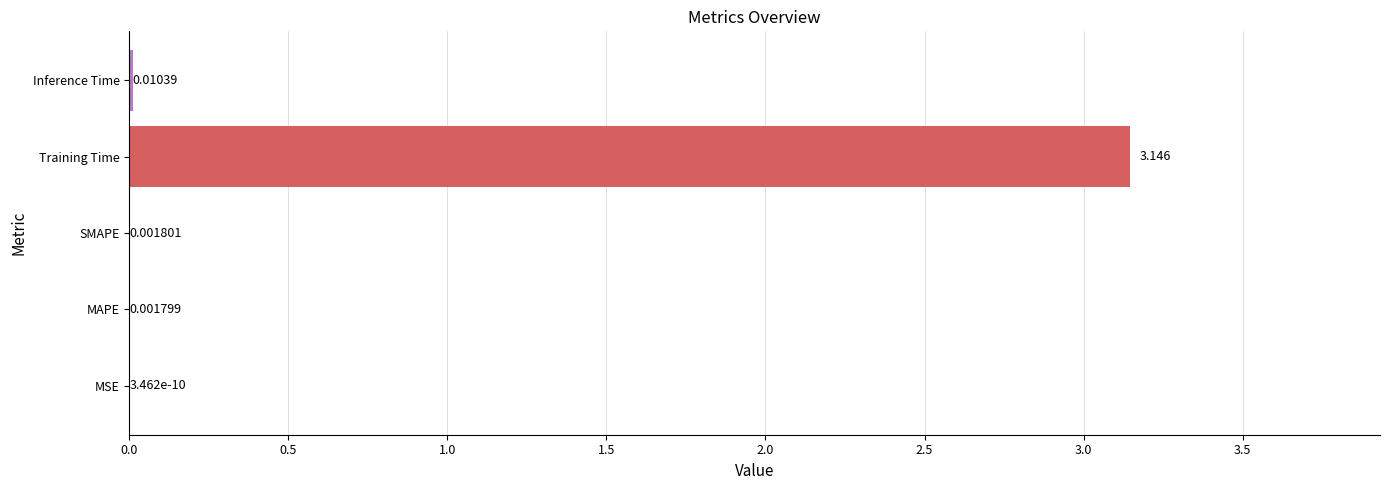

Which category has the highest value across all series?

Training Time